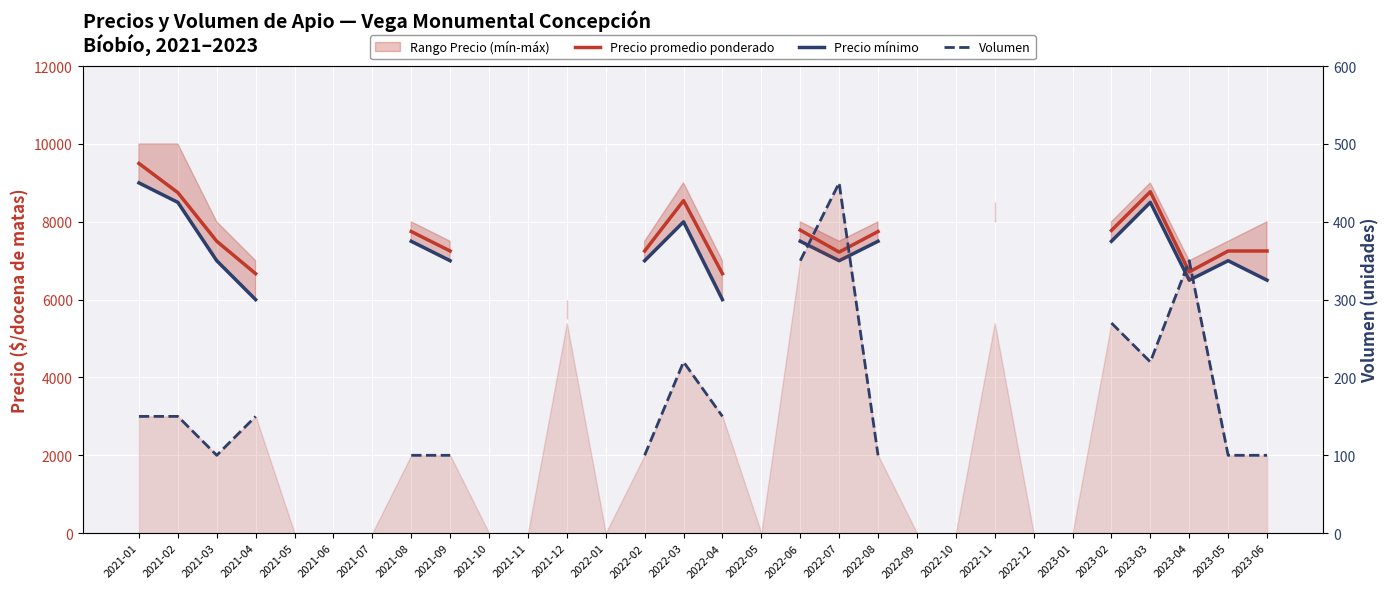

Where is the first local maximum for Precio promedio ponderado?

2022-03